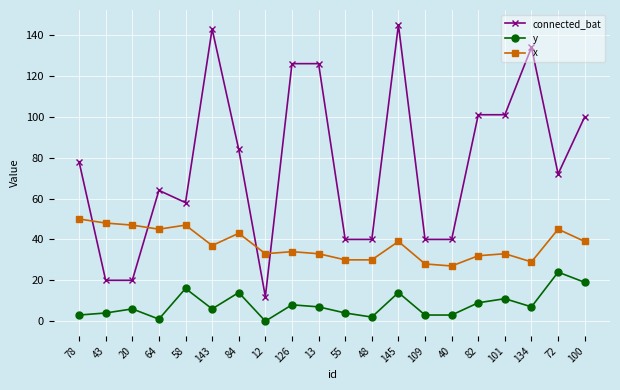

Reading left to right, extract all data points from this chart.

connected_bat: 78=78	43=20	20=20	64=64	58=58	143=143	84=84	12=12	126=126	13=126	55=40	48=40	145=145	109=40	40=40	82=101	101=101	134=134	72=72	100=100
y: 78=3	43=4	20=6	64=1	58=16	143=6	84=14	12=0	126=8	13=7	55=4	48=2	145=14	109=3	40=3	82=9	101=11	134=7	72=24	100=19
x: 78=50	43=48	20=47	64=45	58=47	143=37	84=43	12=33	126=34	13=33	55=30	48=30	145=39	109=28	40=27	82=32	101=33	134=29	72=45	100=39